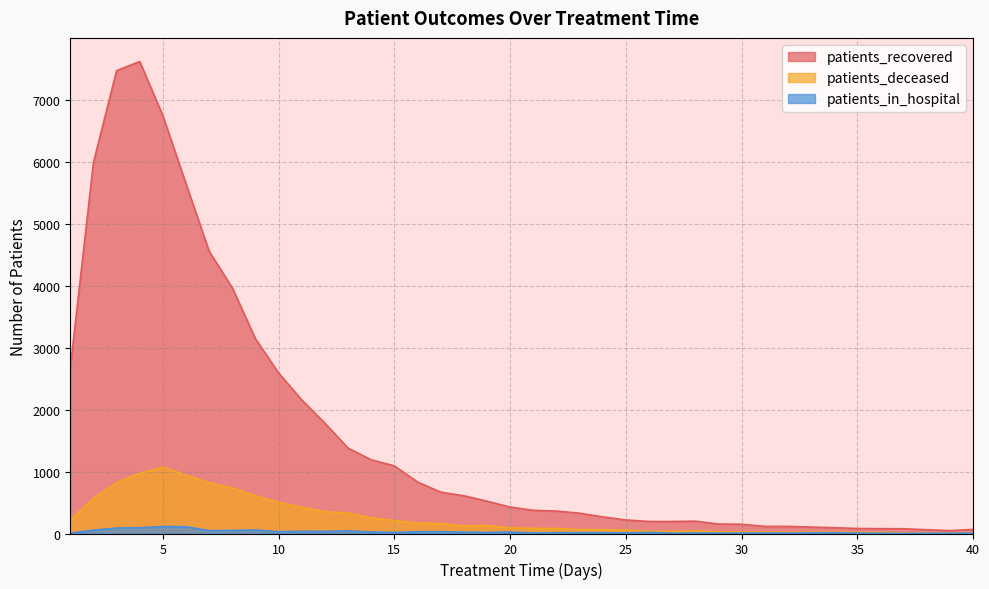

Reading left to right, extract all data points from this chart.

patients_recovered: 1=2665	2=5983	3=7466	4=7614	5=6740	6=5642	7=4552	8=3963	9=3142	10=2589	11=2154	12=1779	13=1378	14=1189	15=1091	16=831	17=667	18=609	19=521	20=427	21=374	22=362	23=328	24=268	25=219	26=194	27=194	28=199	29=153	30=149	31=115	32=115	33=104	34=94	35=81	36=78	37=77	38=61	39=46	40=66
patients_deceased: 1=218	2=568	3=822	4=972	5=1070	6=941	7=820	8=733	9=608	10=503	11=424	12=353	13=330	14=254	15=210	16=167	17=161	18=122	19=129	20=92	21=82	22=82	23=62	24=60	25=57	26=37	27=32	28=40	29=27	30=22	31=24	32=19	33=23	34=21	35=17	36=16	37=8	38=9	39=11	40=11
patients_in_hospital: 1=6	2=54	3=88	4=93	5=112	6=109	7=46	8=50	9=57	10=28	11=36	12=34	13=42	14=25	15=17	16=29	17=30	18=22	19=17	20=23	21=9	22=12	23=14	24=14	25=9	26=18	27=6	28=8	29=7	30=7	31=9	32=7	33=10	34=12	35=6	36=3	37=2	38=4	39=4	40=6